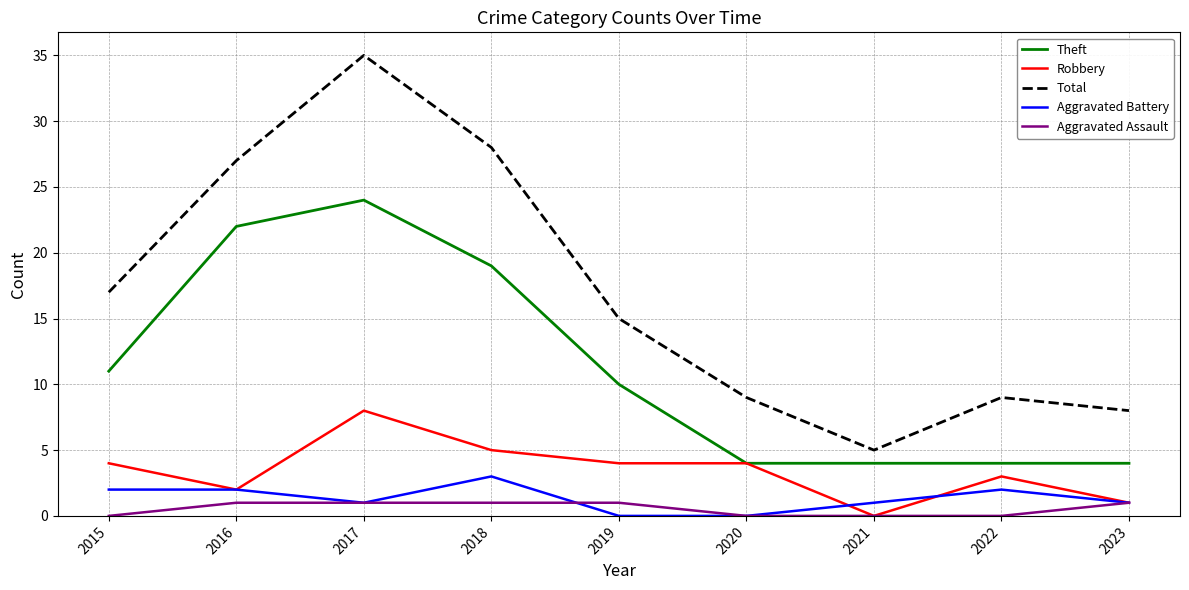

Read the Theft value at 2023, to the nearest 5.

5